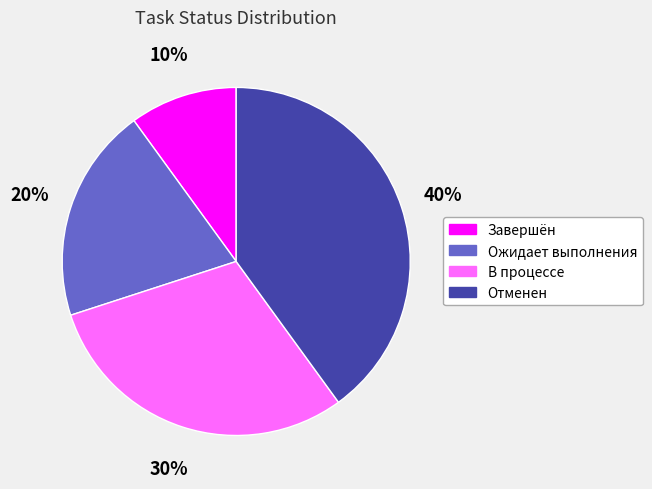

Rank the categories by value from highest to lowest.

Отменен, В процессе, Ожидает выполнения, Завершён